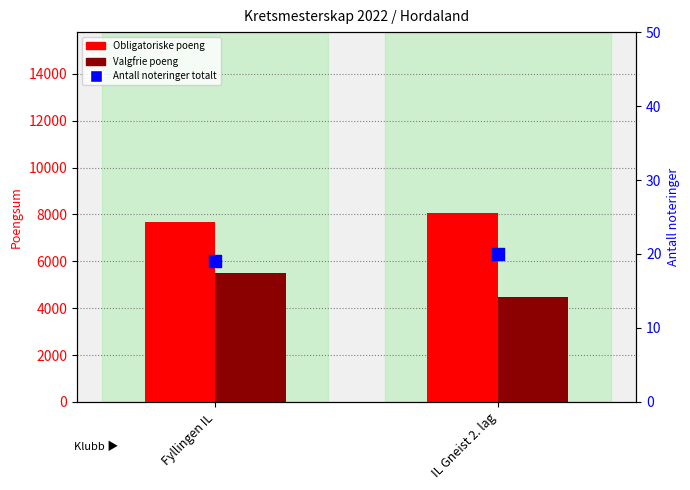

Which series contains the lowest Y value?

Antall noteringer totalt